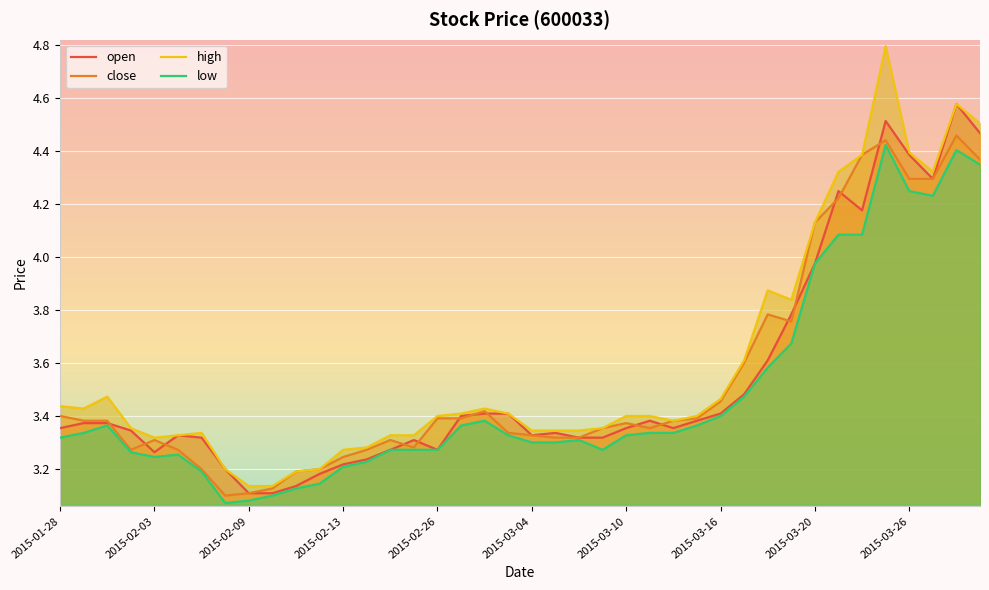

What is the sum of the open values at 2015-02-09 and 24?

6.7